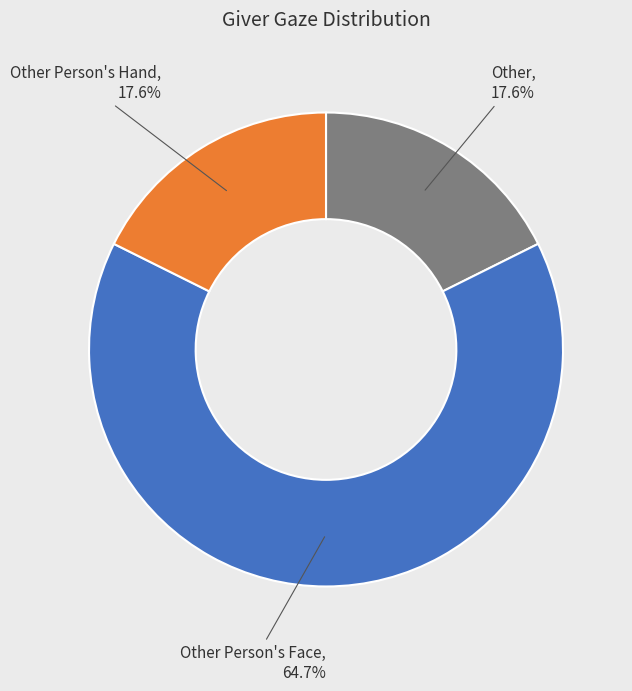

To the nearest percent, what percentage of the pie is Other Person's Hand?

18%